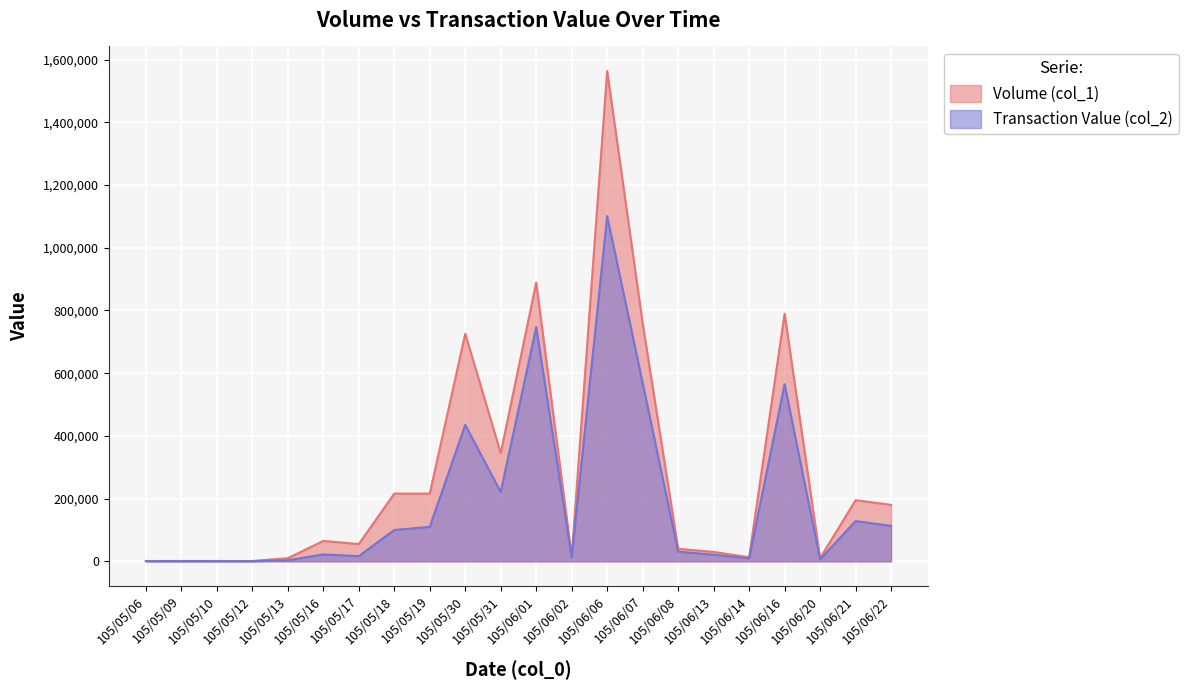

Is it true that Transaction Value (col_2) equals 746860 at 105/06/01?

True